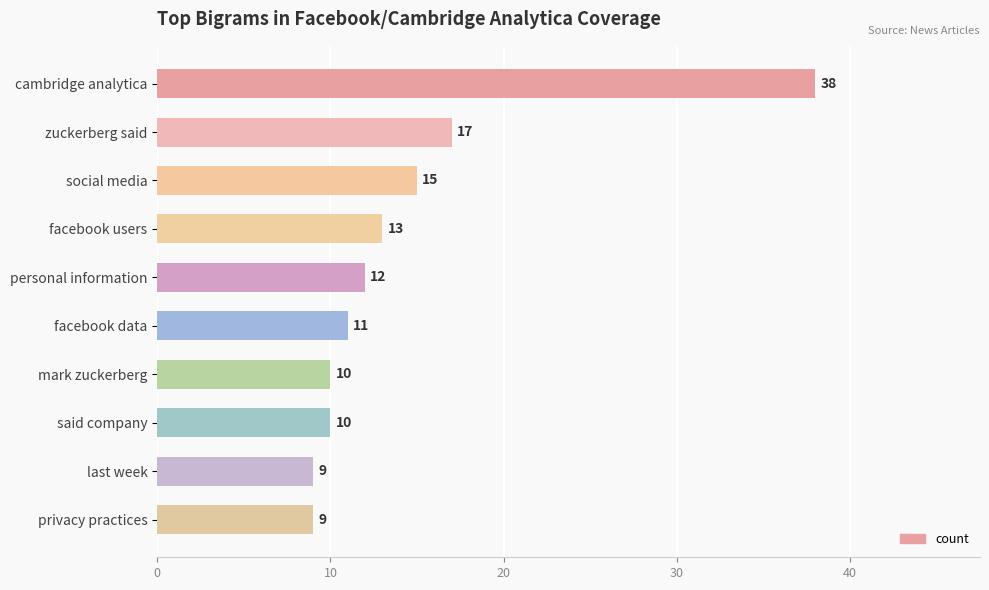

What is the greatest value displayed?

38